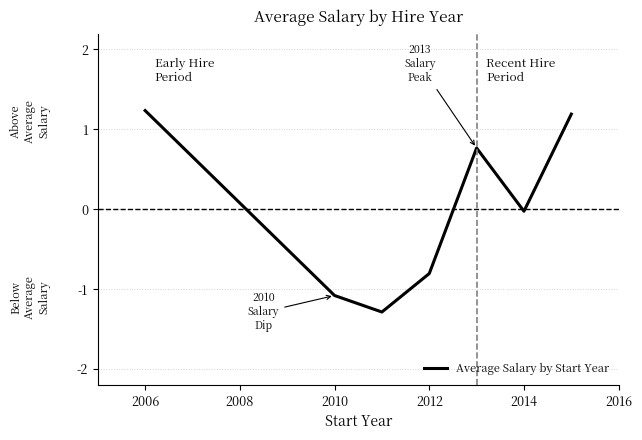

What is the maximum value shown in the chart?

1.2